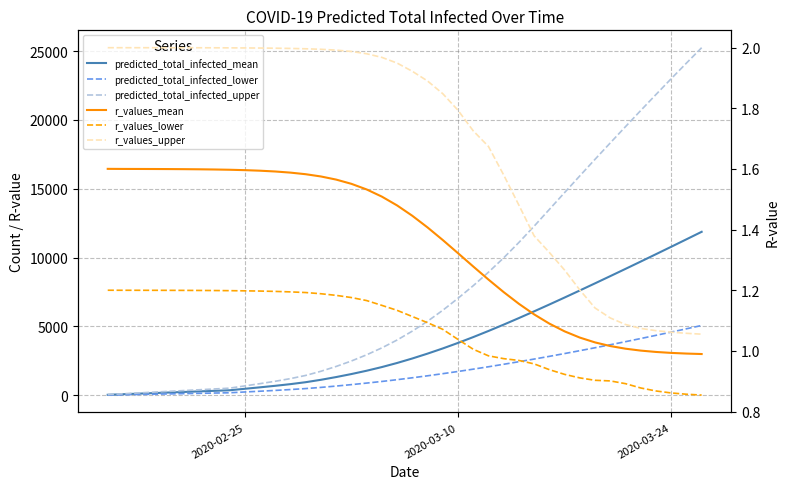

Which series has the largest total across all categories?

predicted_total_infected_upper